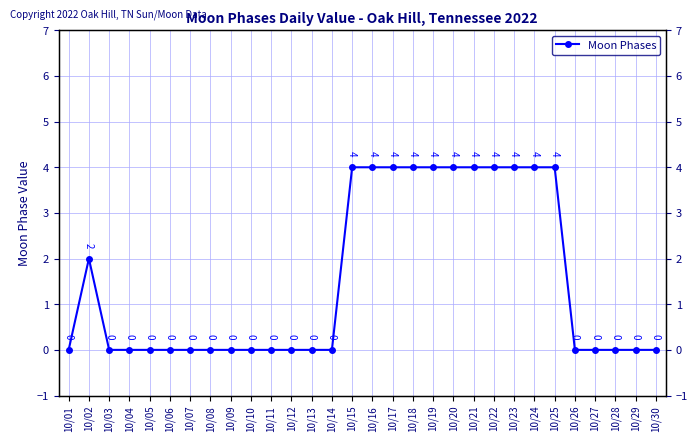

Is it true that the value at 10/25 is 4?

True